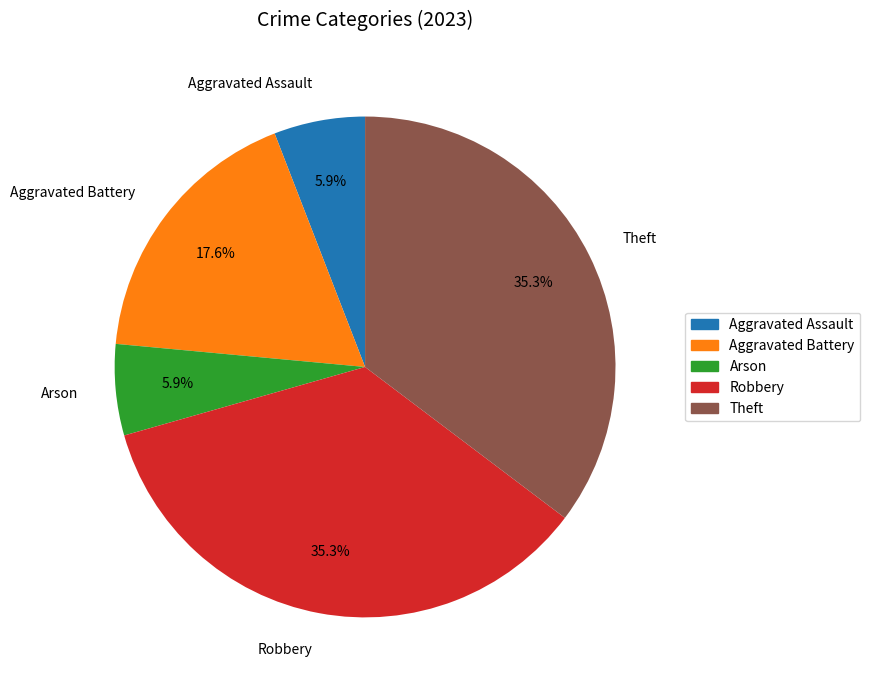

To the nearest percent, what is the average slice percentage?

20%